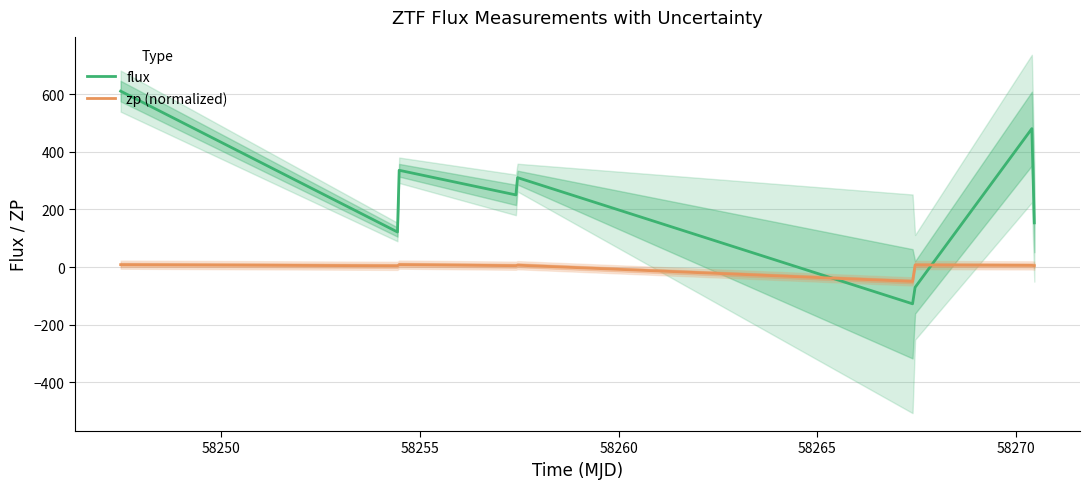

True or false: flux and zp (normalized) intersect in this chart.

True